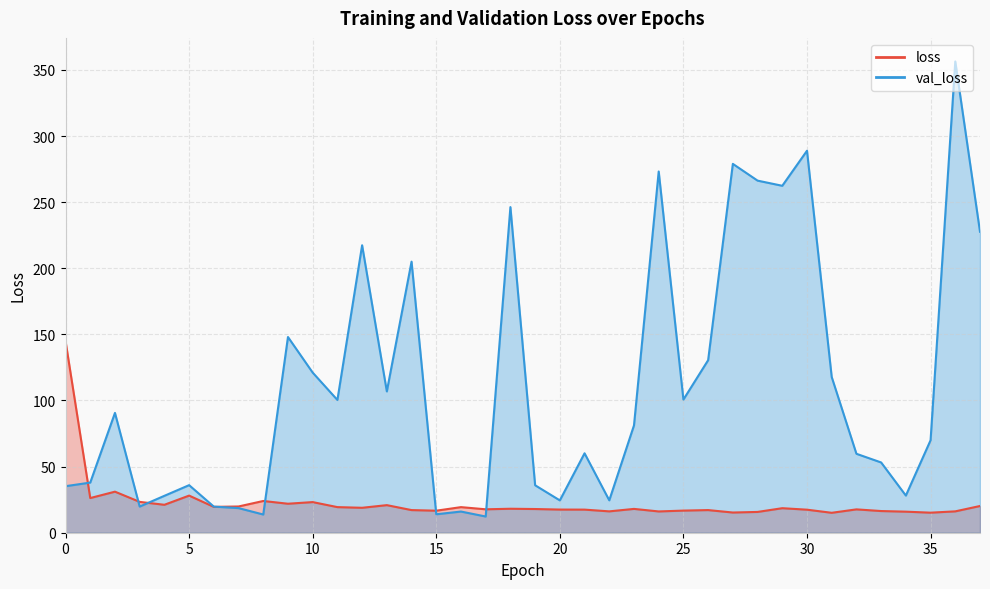

Which series has the largest total across all categories?

val_loss